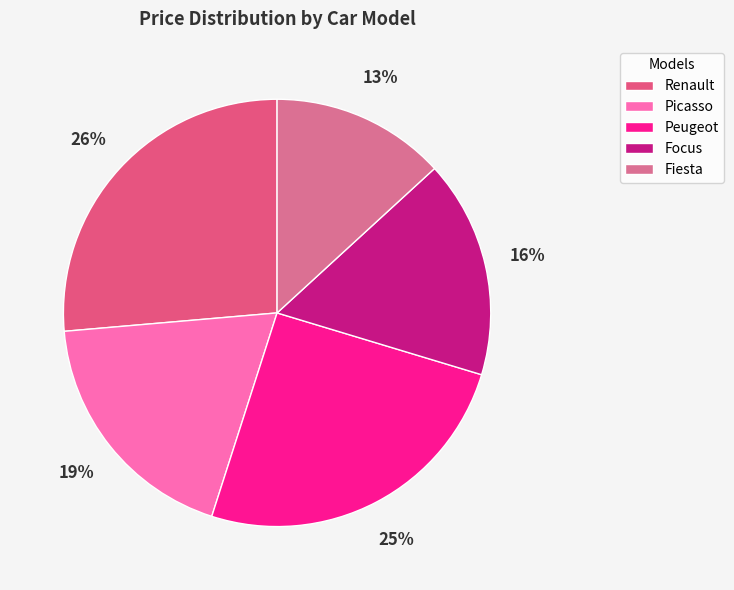

To the nearest percent, what is the difference between the largest and smallest slice percentages?

13%